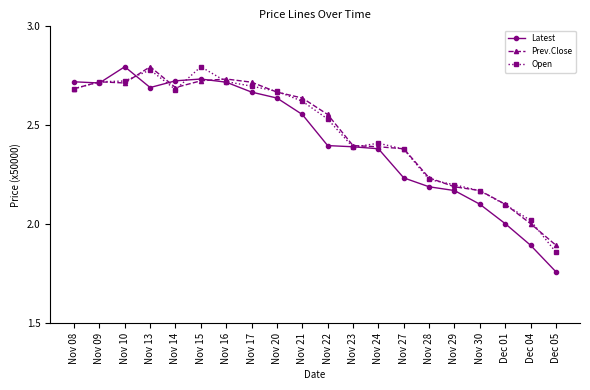

True or false: Open has more than 0 points higher than both neighbors.

True